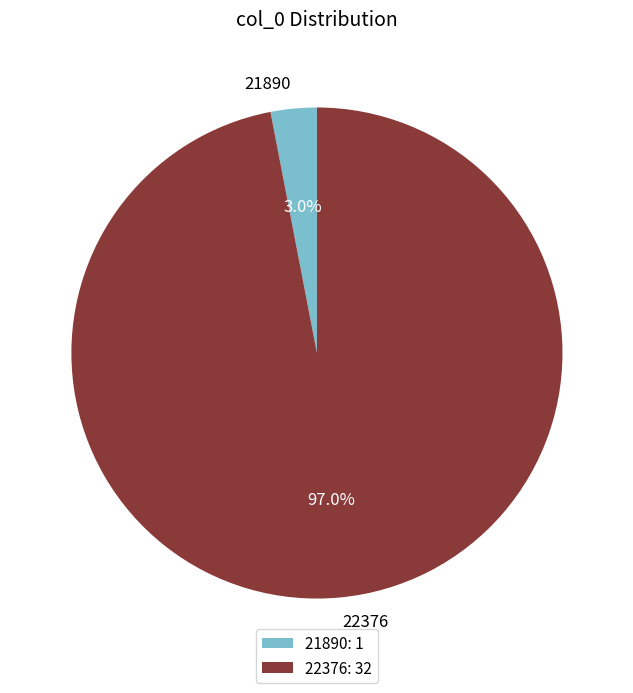

Is it true that 21890 is 3% of the pie?

True